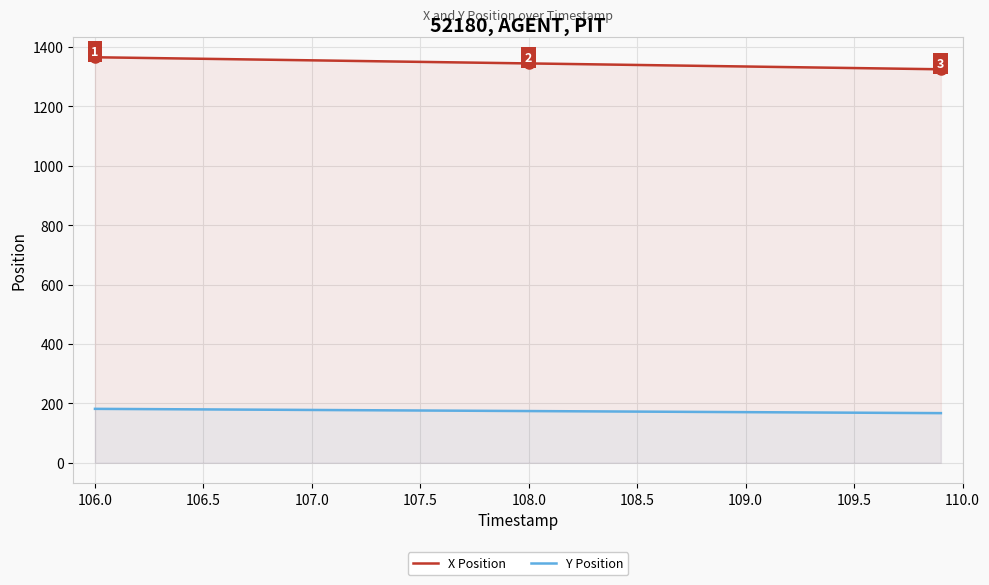

What is the value of the Y Position point at the 36th from the left?

168.7